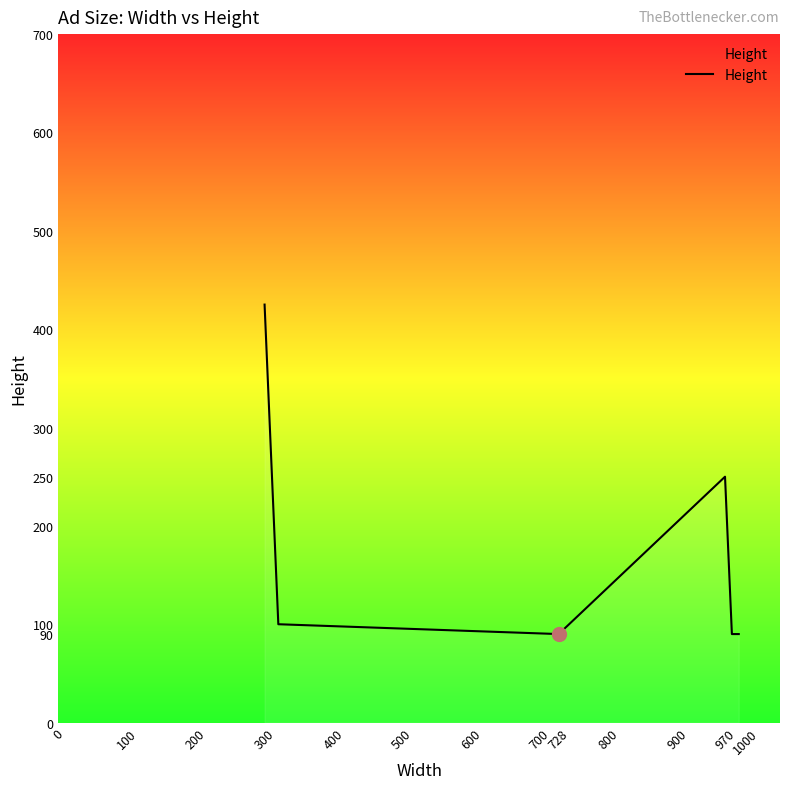

What is the difference between the maximum and minimum values?

335